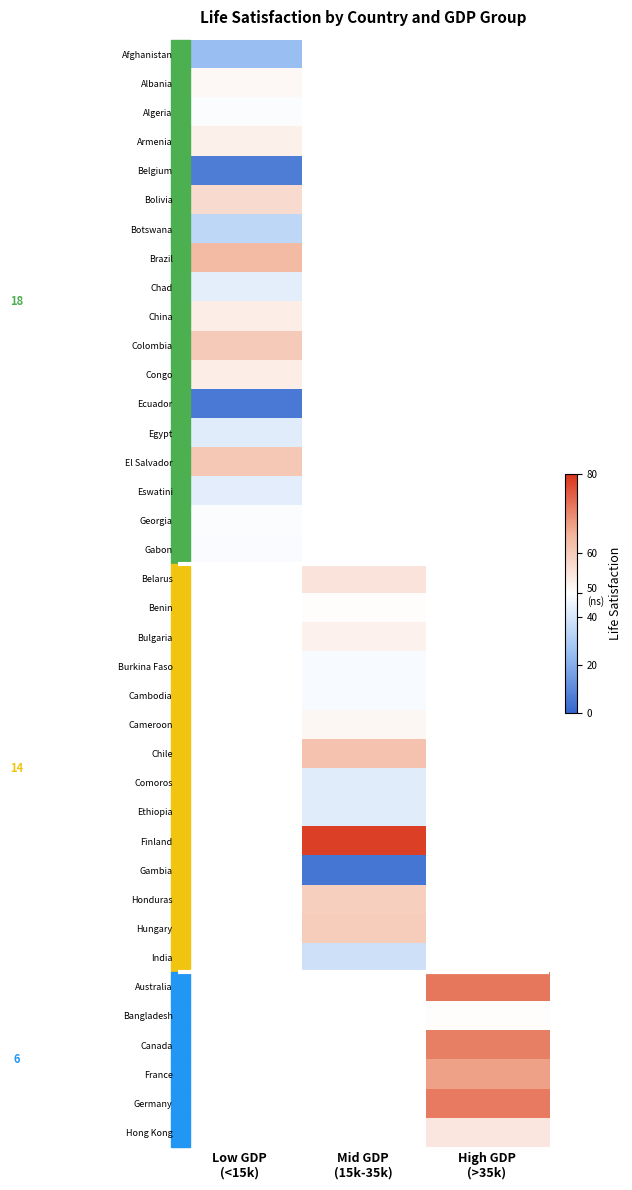

What is the lowest value of the Afghanistan series?

25.2